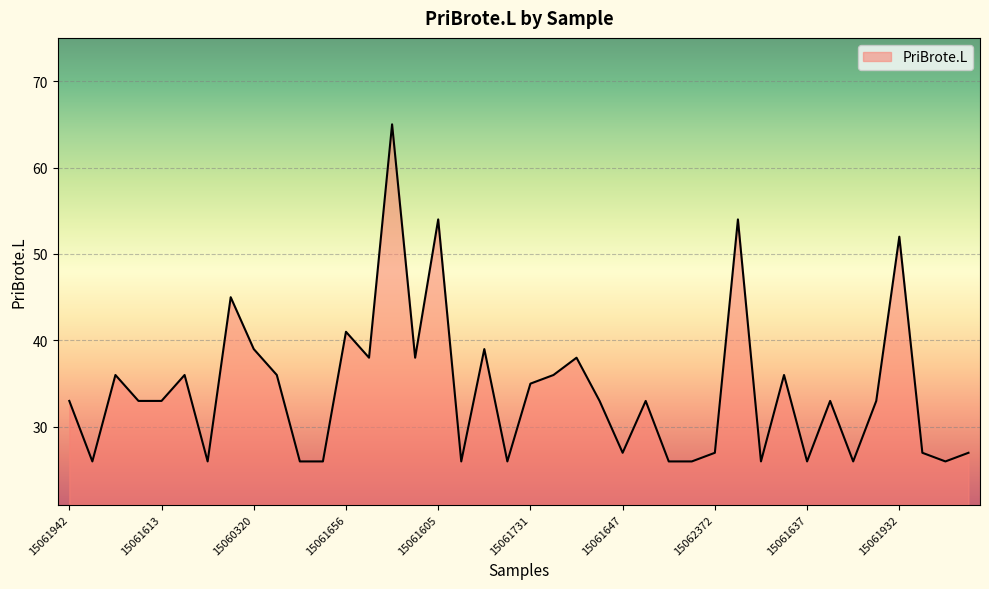

How many series are shown in this chart?

1